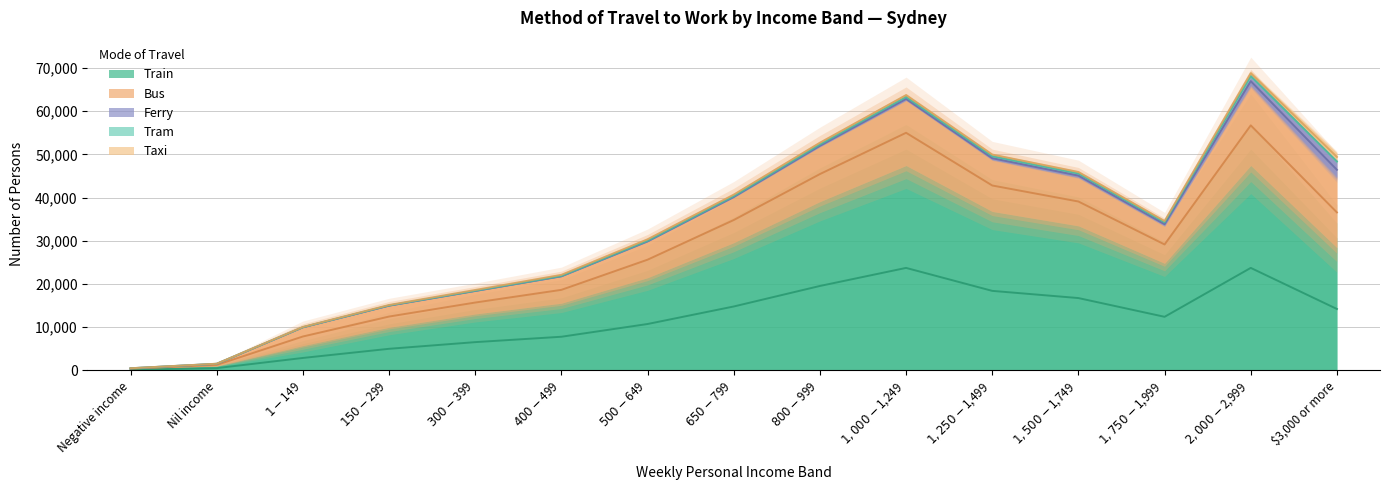

Which category has the highest value in the Tram series?

$2,000-$2,999